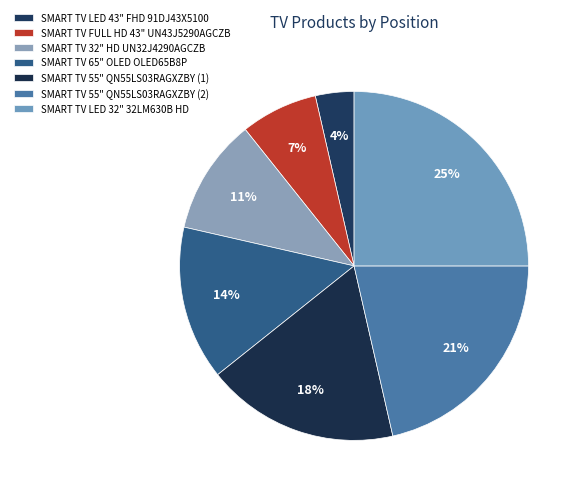

Which slice is the smallest?

SMART TV LED 43" FHD 91DJ43X5100